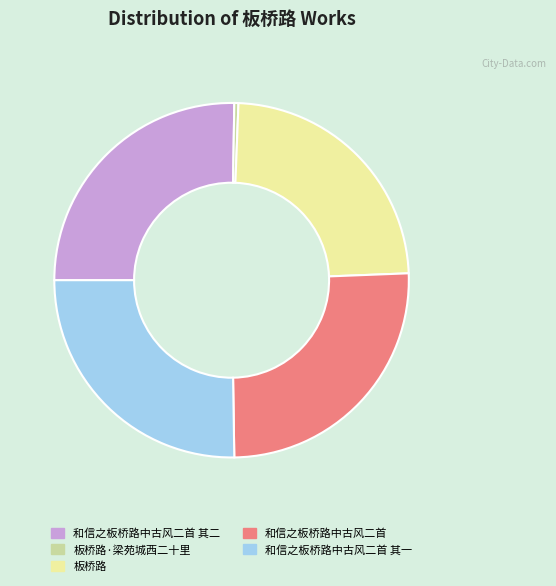

How many segments does this pie chart have?

5